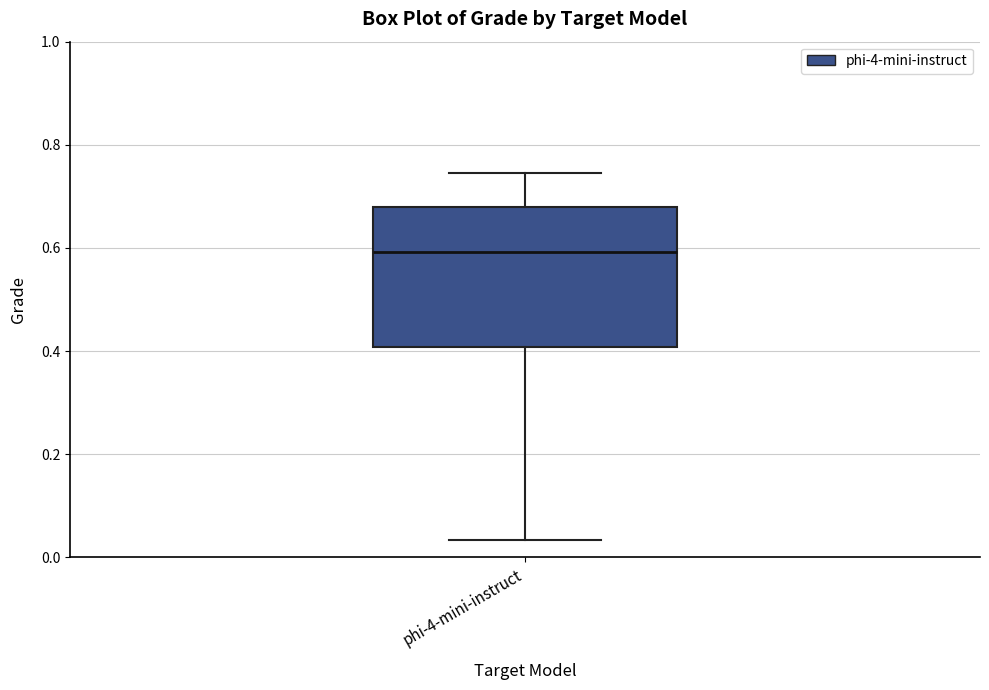

Transcribe this box plot: give where the median line is, the range the box spans, and where the two whiskers end, as read against the y-axis. The values are not printed on the chart, so give them approximately, as read against the axis.

median 0.60, box 0.40 to 0.68, whiskers 0.04 to 0.74